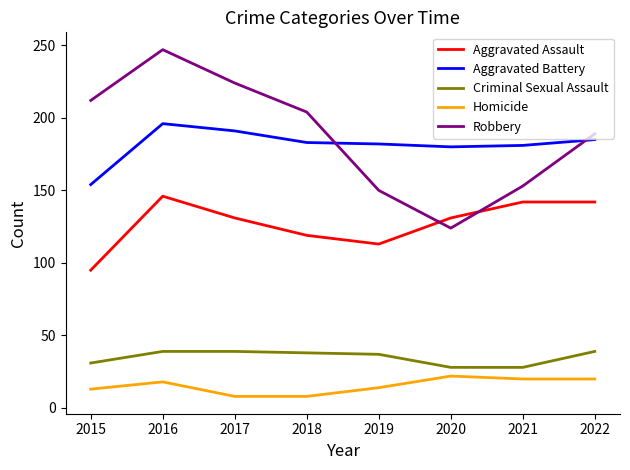

Which series has the largest total across all categories?

Robbery